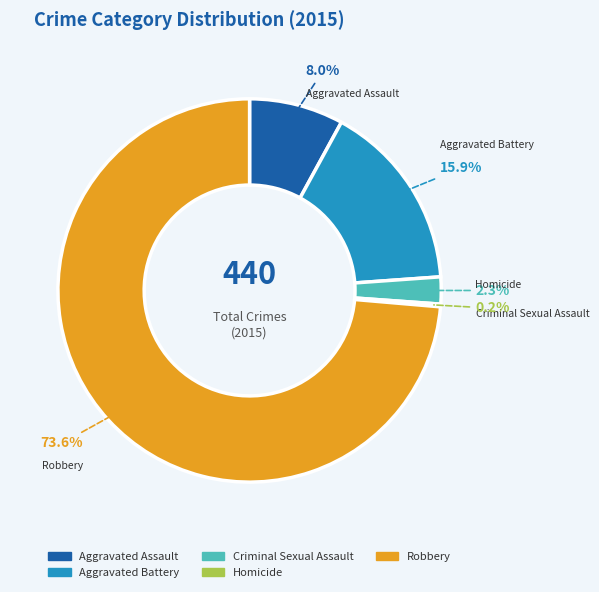

What percentage is the Aggravated Assault slice, to the nearest percent?

8%